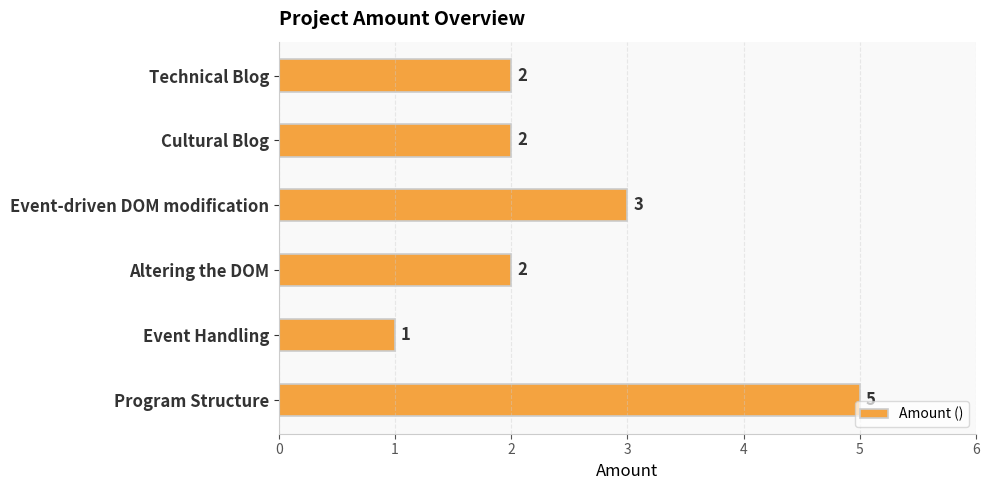

What is the difference between the maximum and minimum values?

4